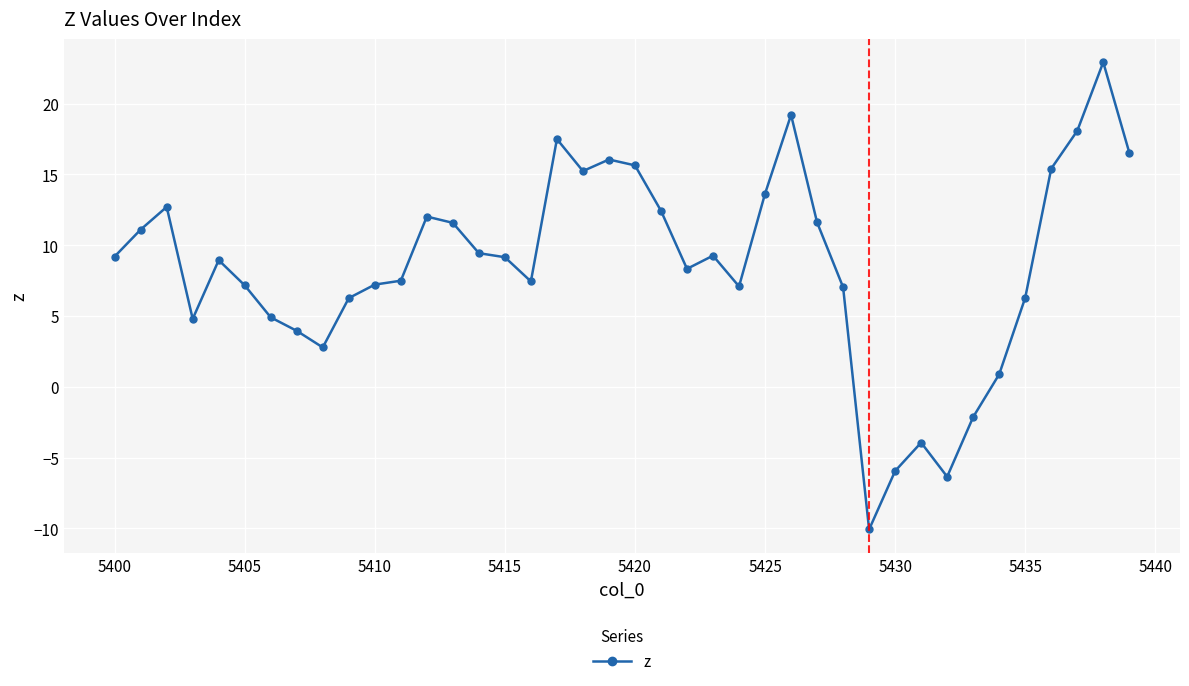

What is the value of the 36th point from the left?

6.3